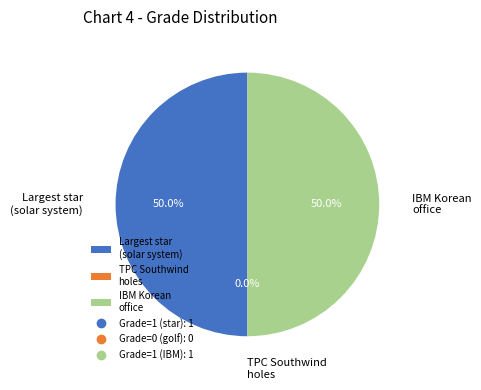

The Where is IBM's Korean office? slice represents 50% of the pie. True or false?

True